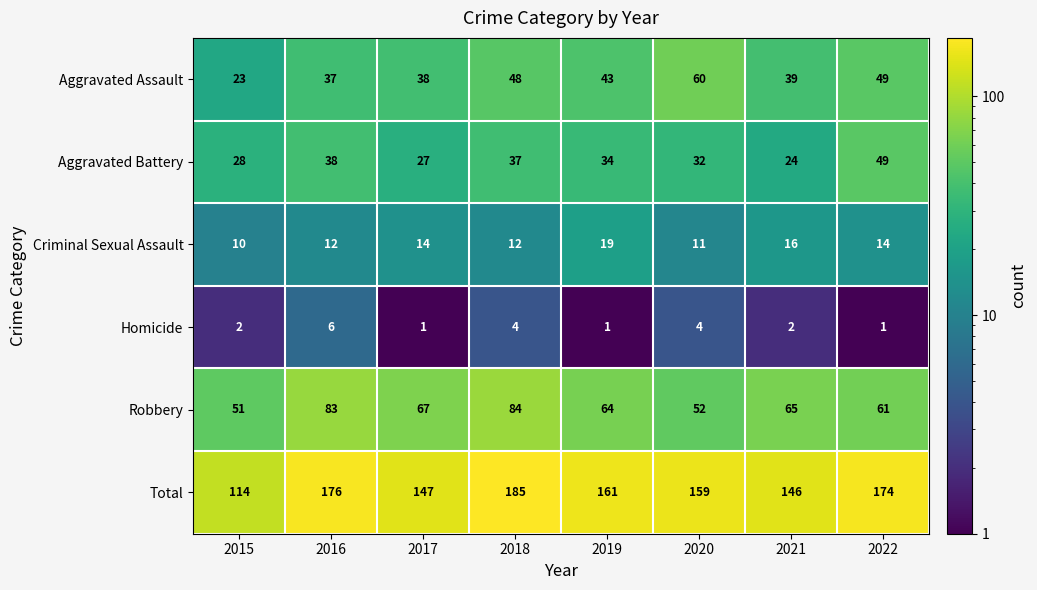

Where does the Aggravated Battery series first go above 34?

2016